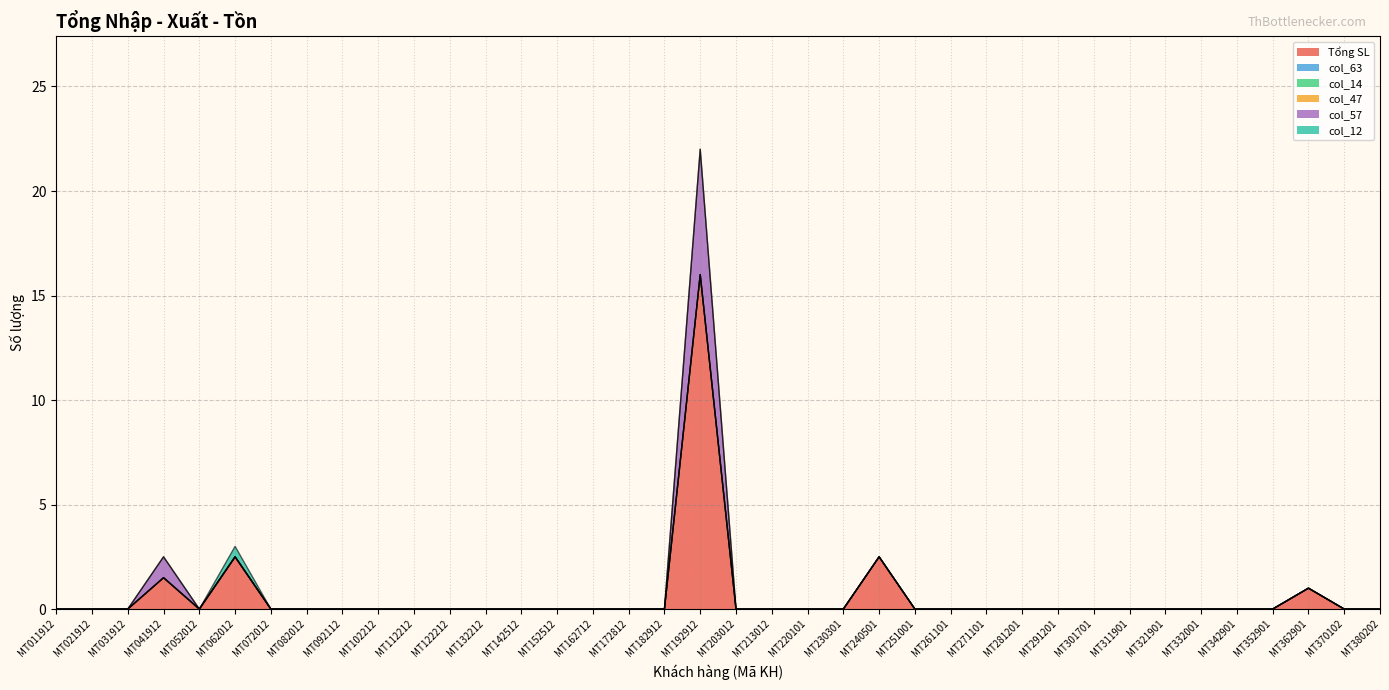

The value of Tổng SL at MT112212 is 0.0. True or false?

True